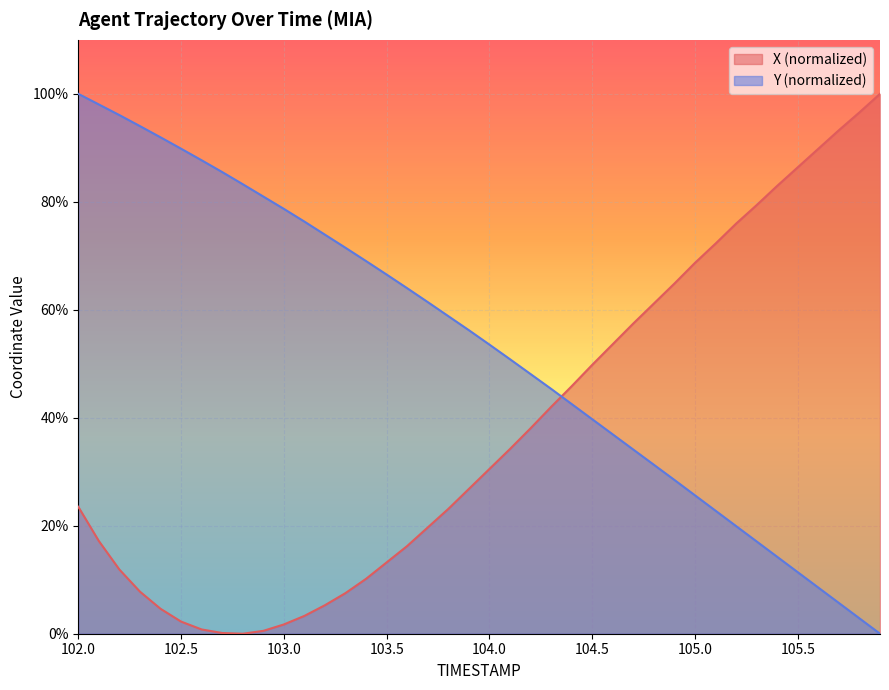

How many lines are shown in the chart?

2